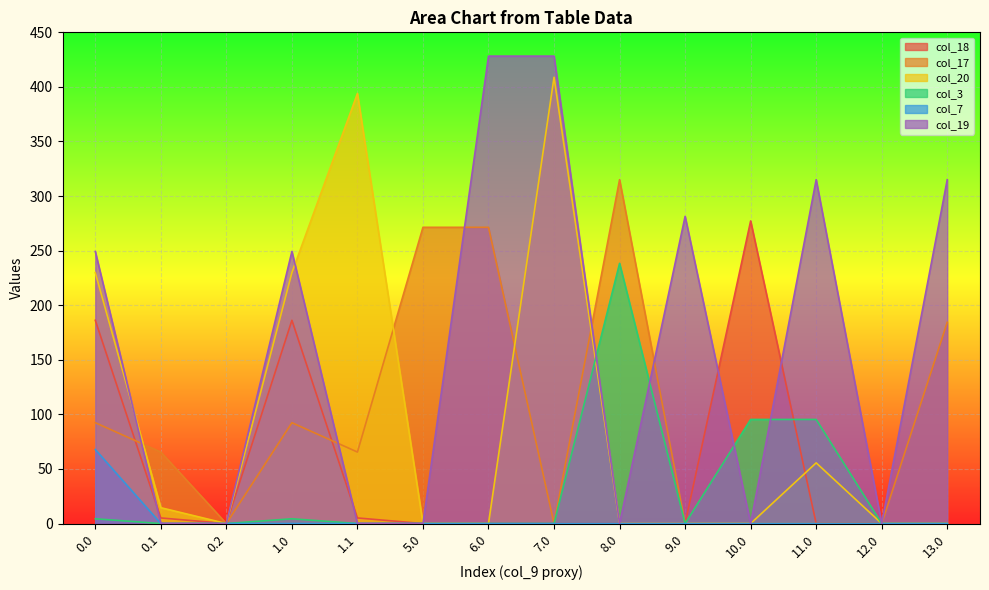

Is it true that col_19 equals 0.1 at 0.1?

False